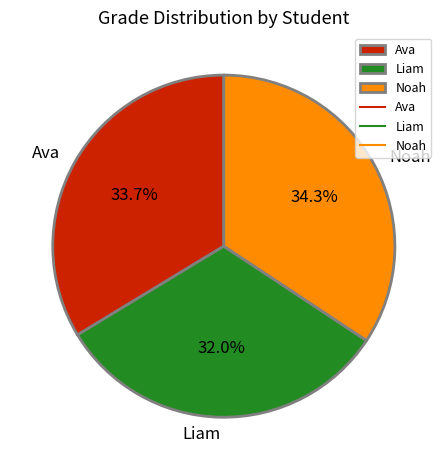

What is the smallest slice in the pie chart?

Liam